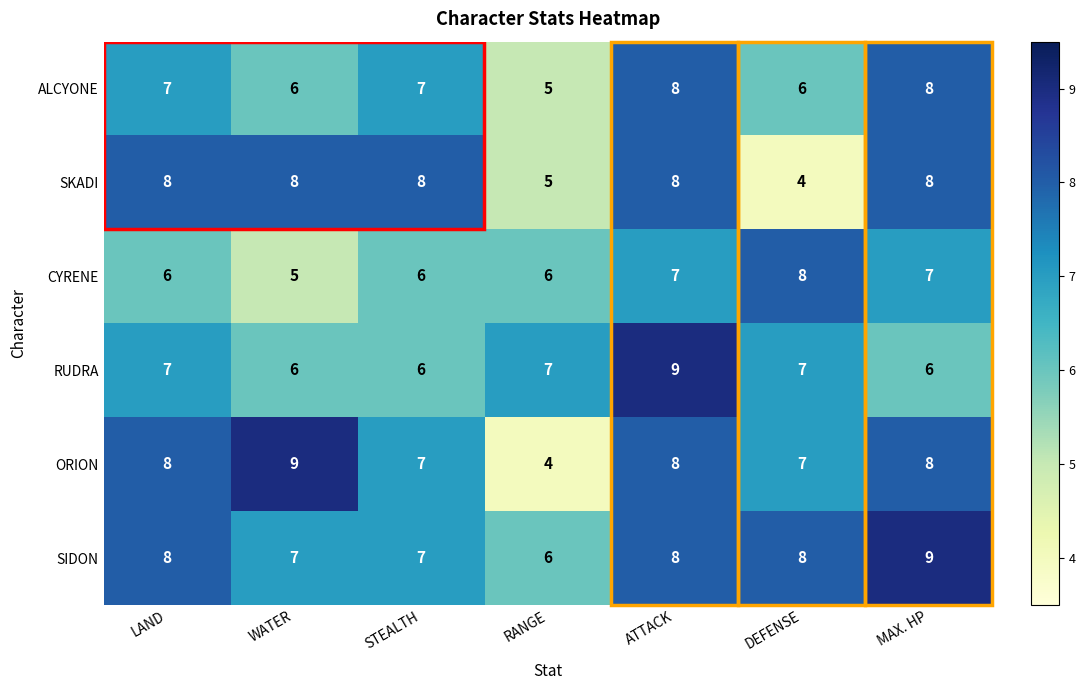

How many values in the SKADI series are below 8?

2